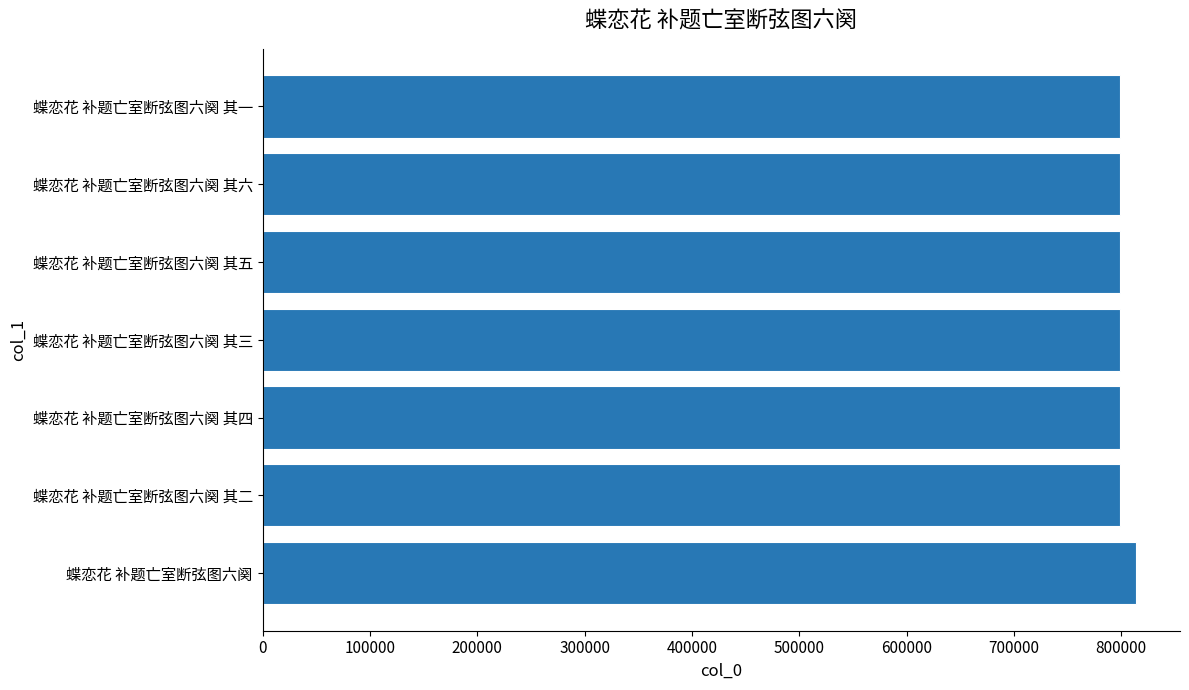

Read the value at 蝶恋花 补题亡室断弦图六阕 其二.

798676